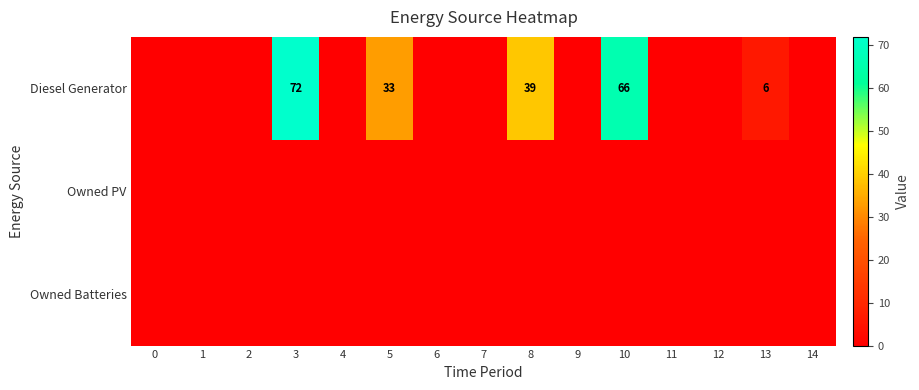

How many categories are shown in the chart?

15